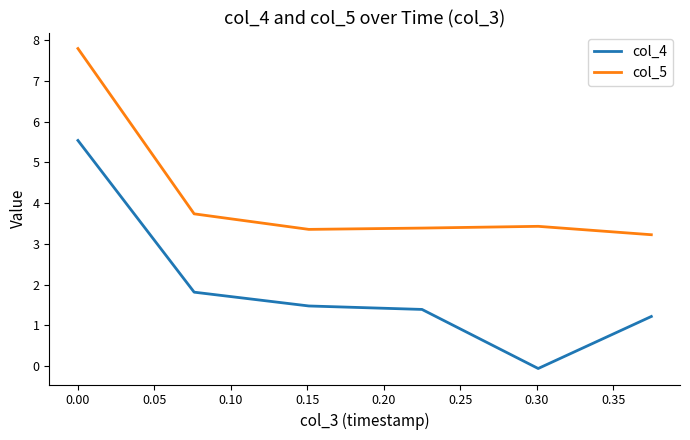

Reading right to left, list all the values displayed in this chart.

col_4: 1.2	-0.1	1.4	1.5	1.8	5.5
col_5: 3.2	3.4	3.4	3.4	3.7	7.8